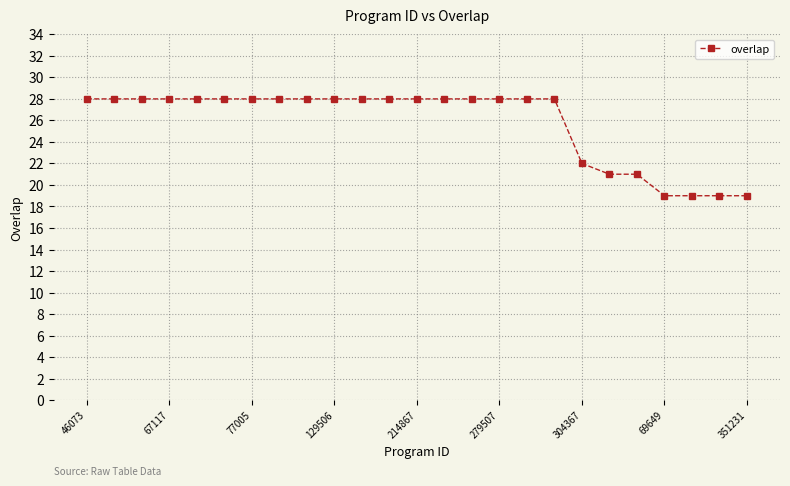

Count the number of data series in this chart.

1